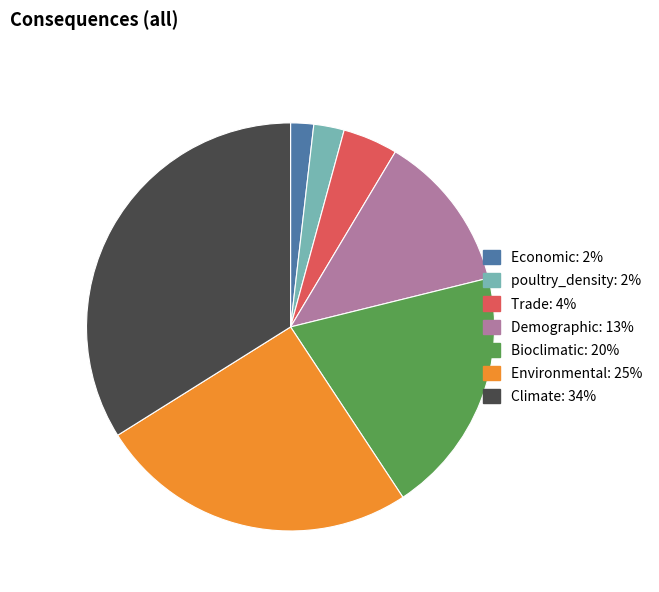

Do Trade and poultry_density together represent more than half of the pie?

No